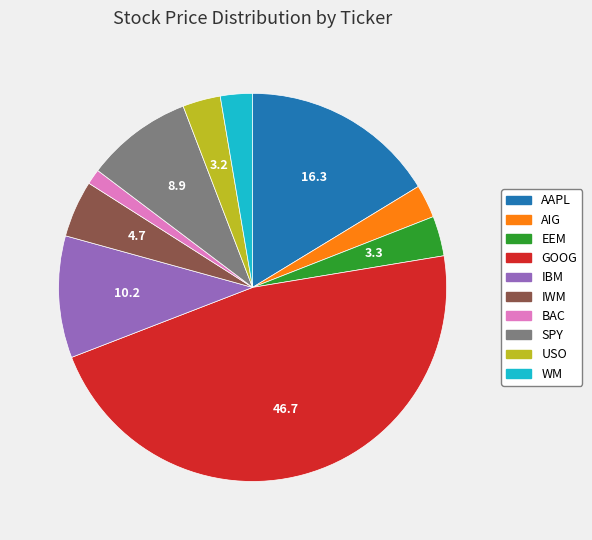

Is it true that GOOG is 47% of the pie?

True